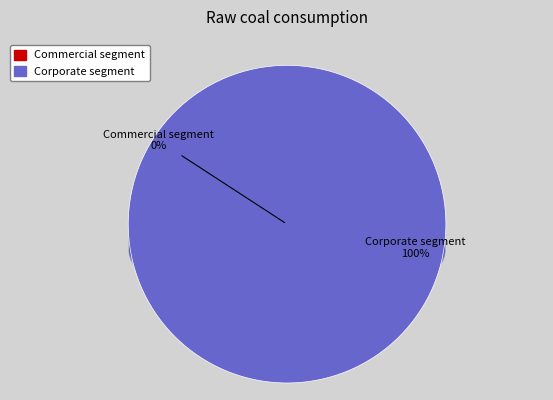

Is it true that 1632832865 is 1% of the pie?

False